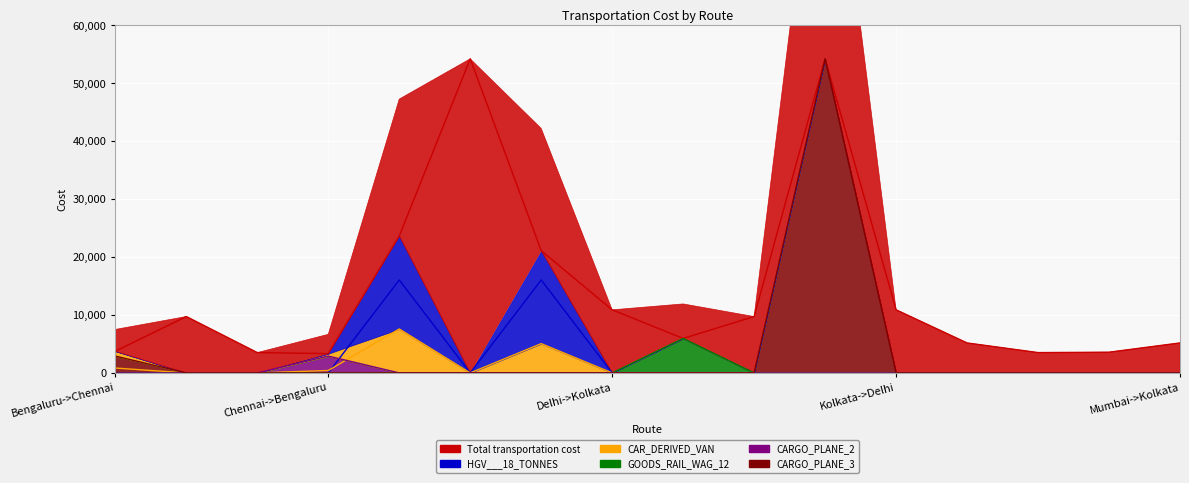

Does the chart display data point markers on the line(s)?

No